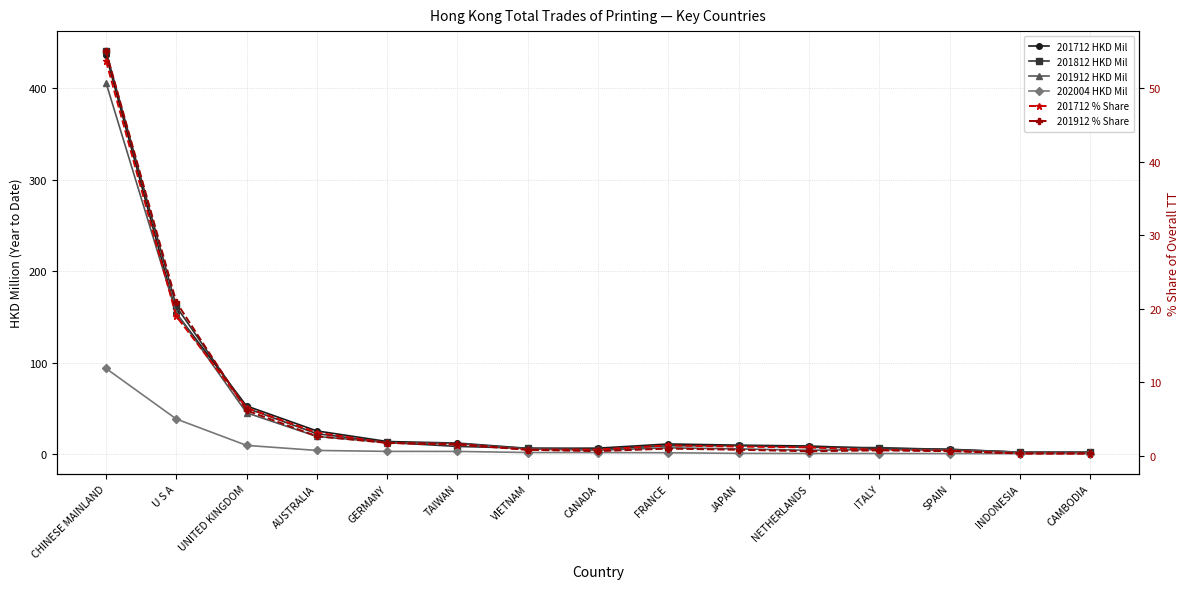

What is the average value of the 201912 % Share series?

6.3